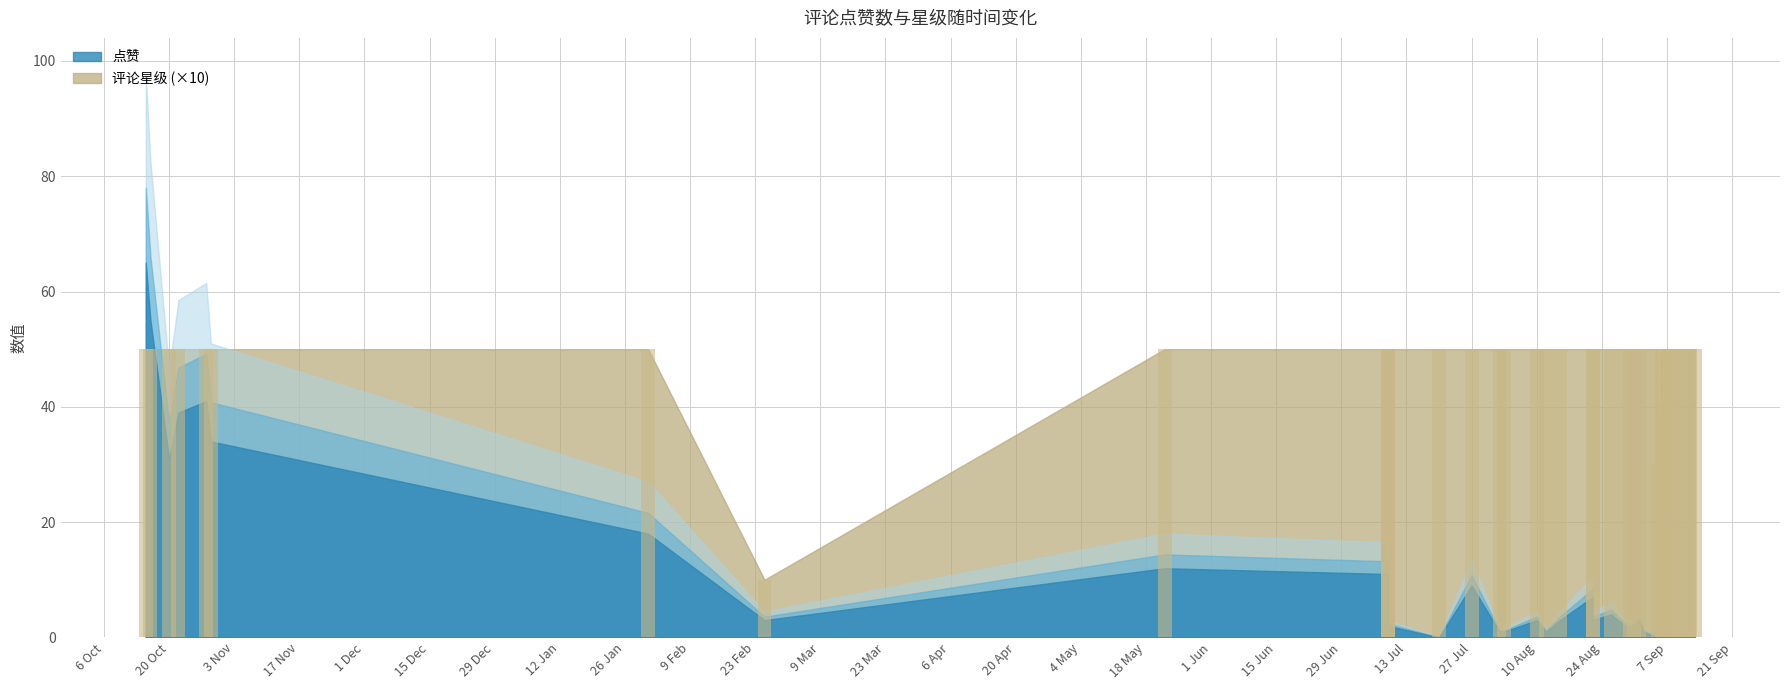

Rank the categories by 评论星级 value from highest to lowest.

2021-08-26, 2020-10-15, 2020-10-16, 2021-08-22, 2021-05-22, 2021-07-27, 2020-10-28, 2020-10-22, 2021-08-15, 2020-10-29, 2021-08-30, 2021-09-06, 2021-07-09, 2021-09-07, 2021-09-07, 2021-09-01, 2020-10-20, 2021-08-22, 2021-09-07, 2021-07-09, 2021-09-08, 2021-09-06, 2021-09-12, 2021-08-31, 2021-08-10, 2021-09-08, 2021-09-02, 2021-08-29, 2021-09-05, 2021-09-11, 2021-07-09, 2021-09-13, 2021-01-31, 2021-08-02, 2021-08-03, 2021-09-09, 2021-08-12, 2021-07-20, 2021-09-05, 2021-02-25